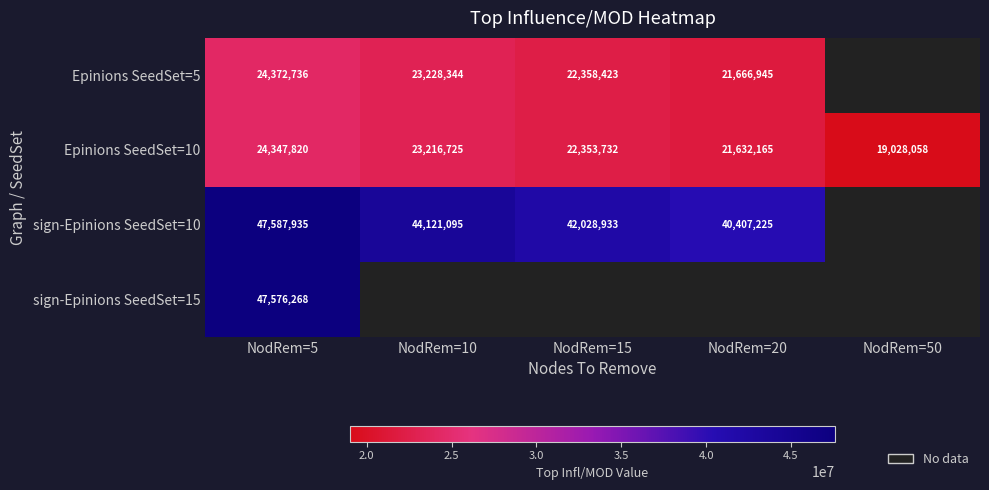

The value of Epinions SeedSet=10 at NodRem=10 is 23216725. True or false?

True